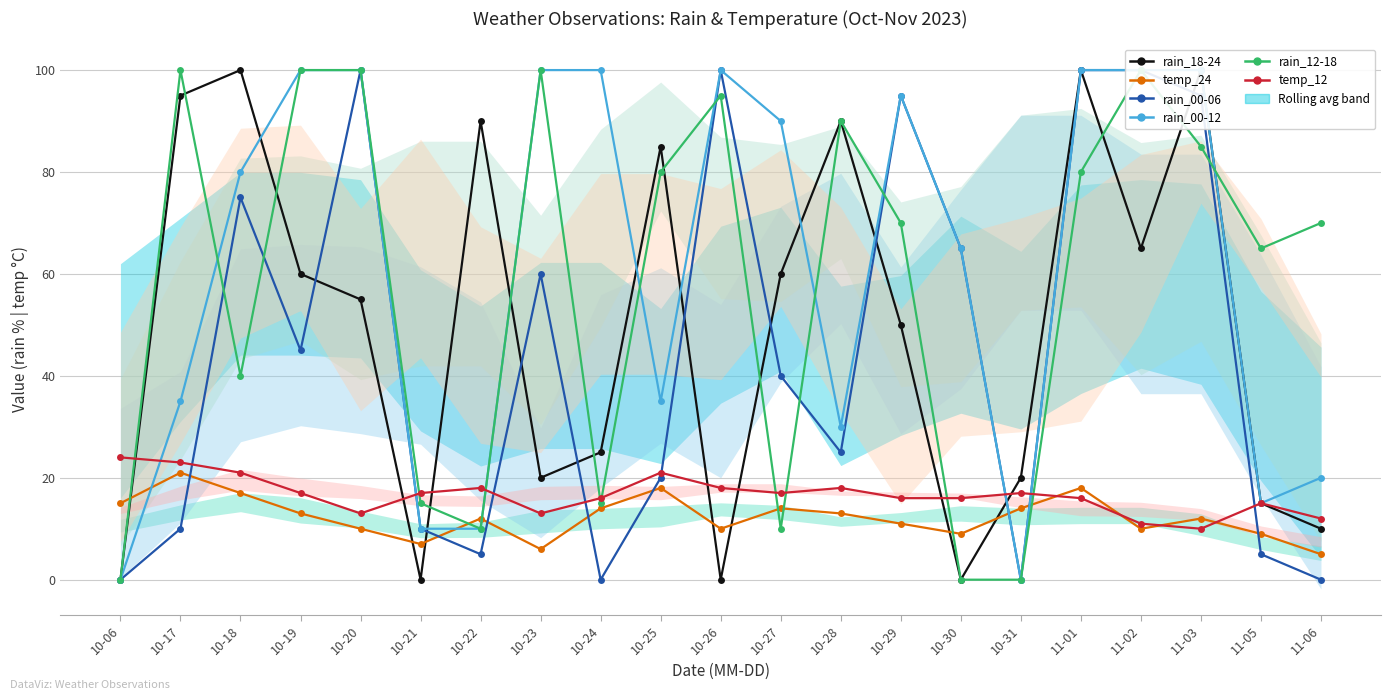

How many series are shown in this chart?

6